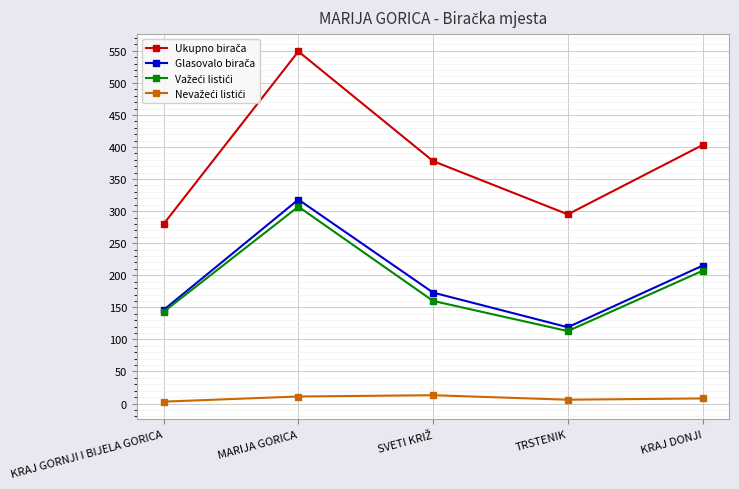

What is the maximum value shown in the chart?

549